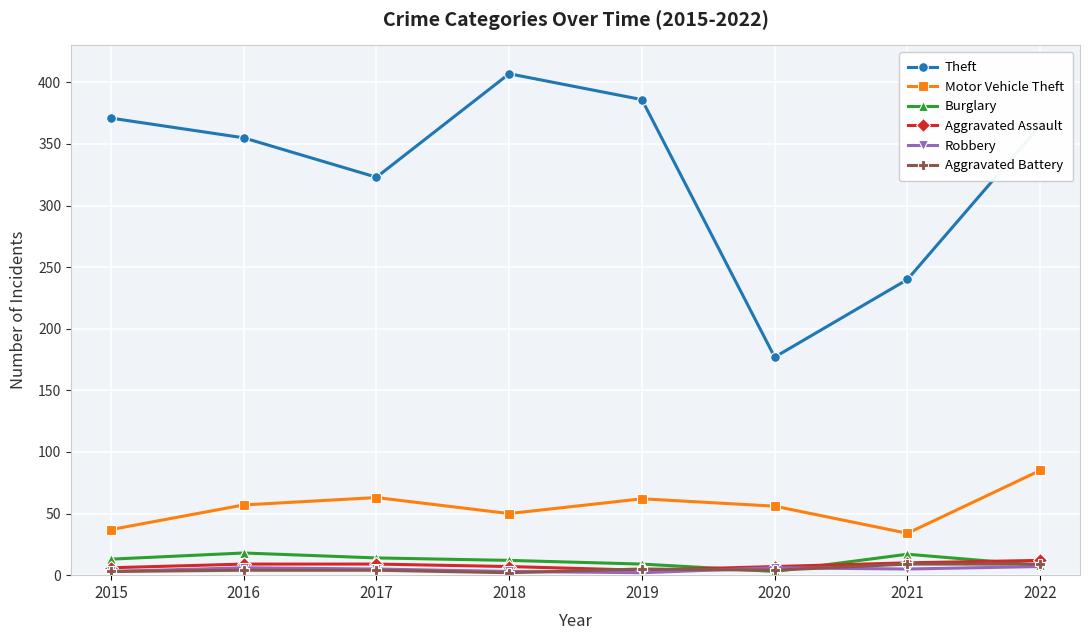

What is the value of the Aggravated Battery point at the 8th from the left?

9